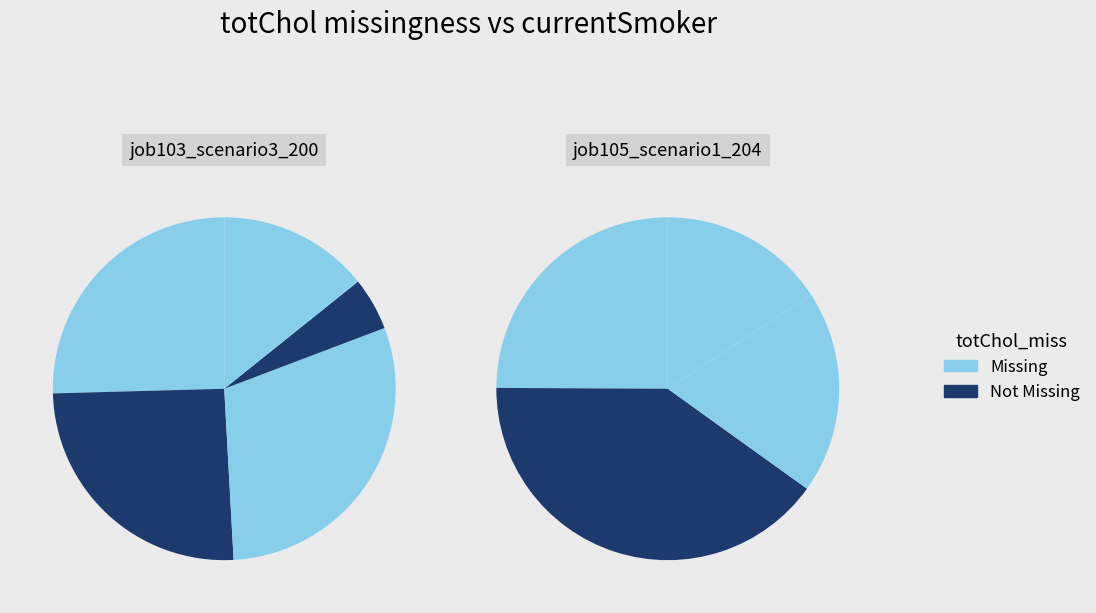

The B11 slice represents 19% of the pie. True or false?

True